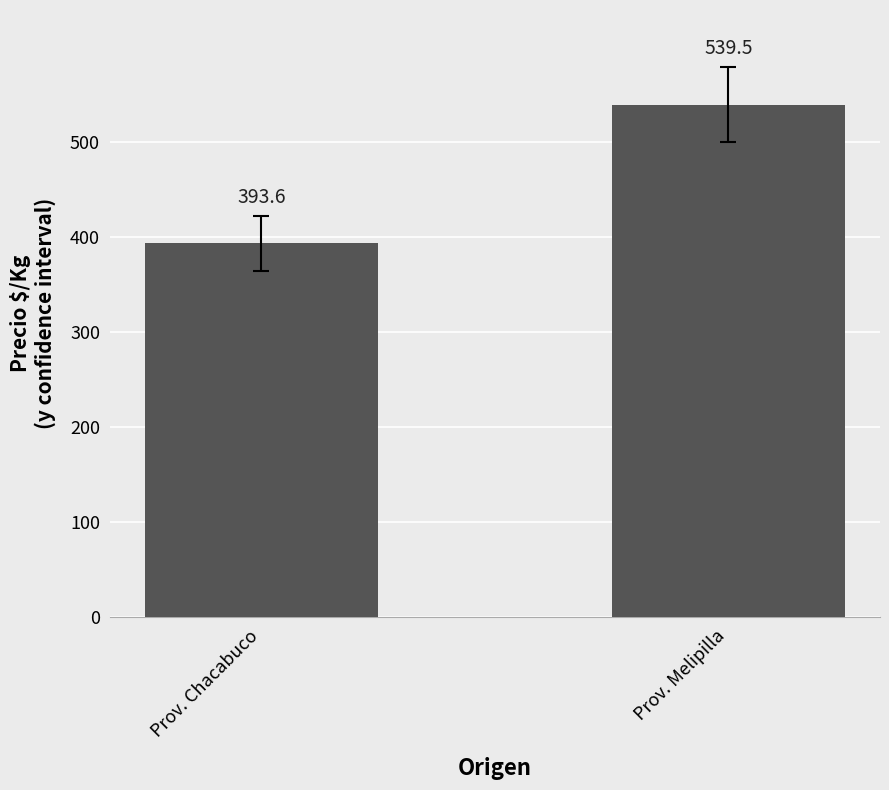

What value does the data have at Prov. Melipilla?

539.5